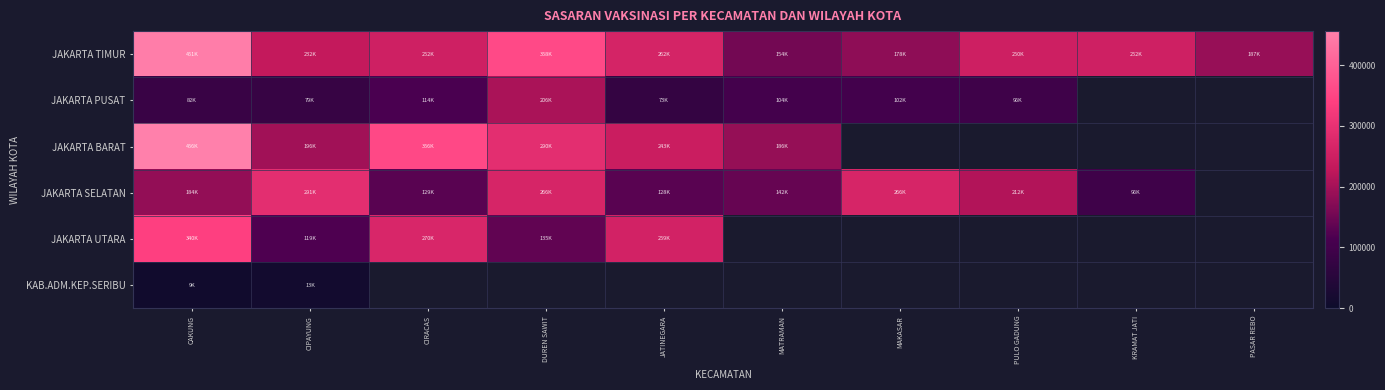

Between JATINEGARA and KRAMAT JATI, which series saw the biggest shift?

JAKARTA SELATAN